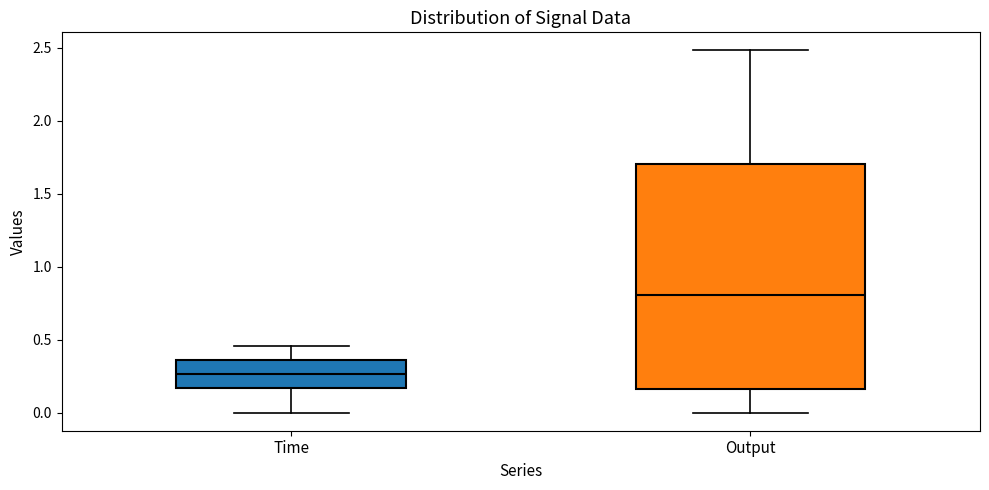

Comparing the boxes themselves (not the whiskers), which one is the tallest?

Output